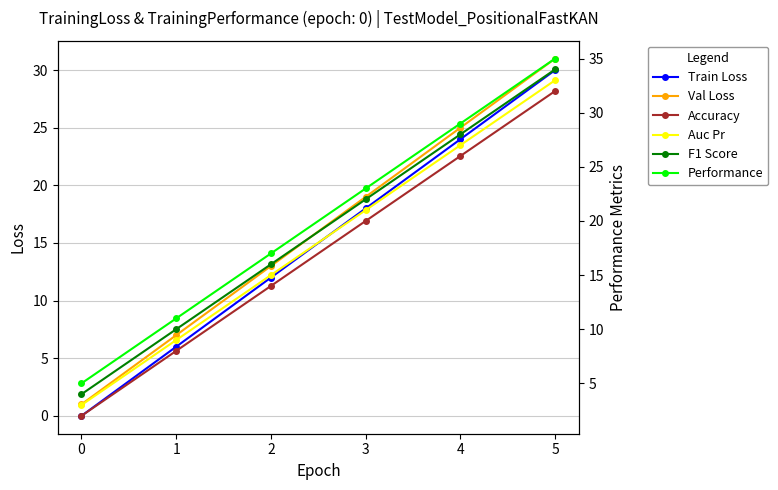

True or false: F1 Score and Accuracy intersect in this chart.

False